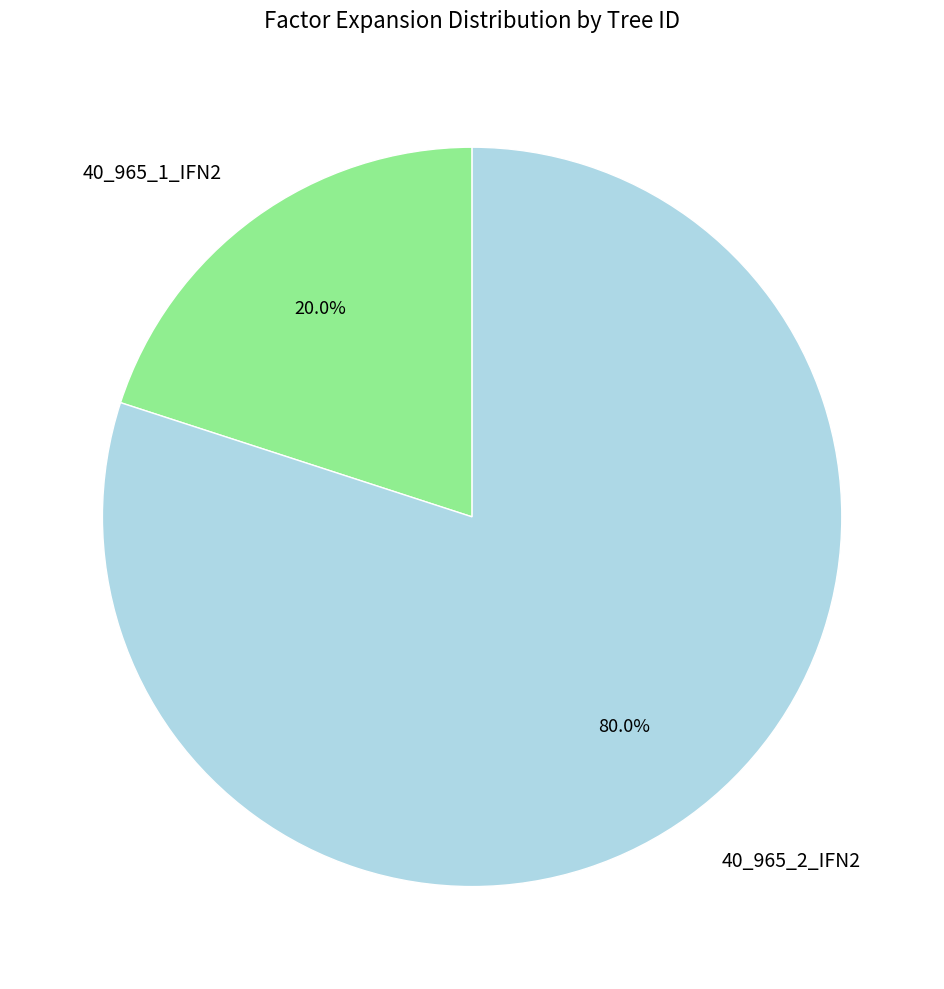

Which category accounts for the majority?

40_965_2_IFN2